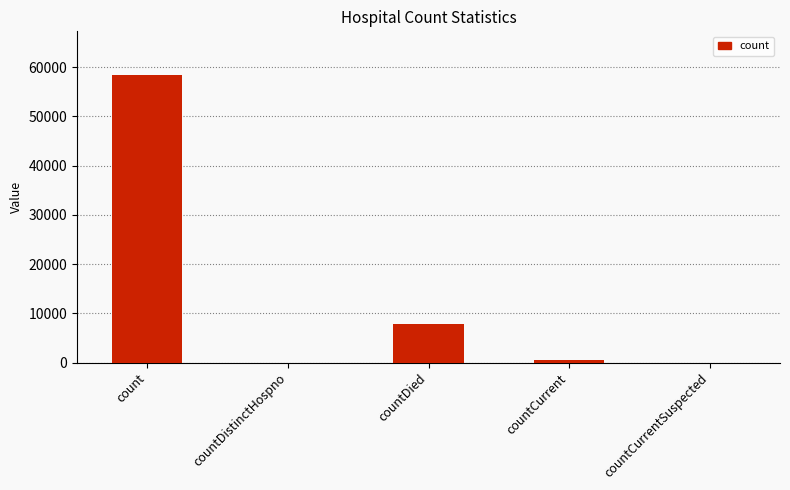

What is the change in value from count to countDied?

-50709